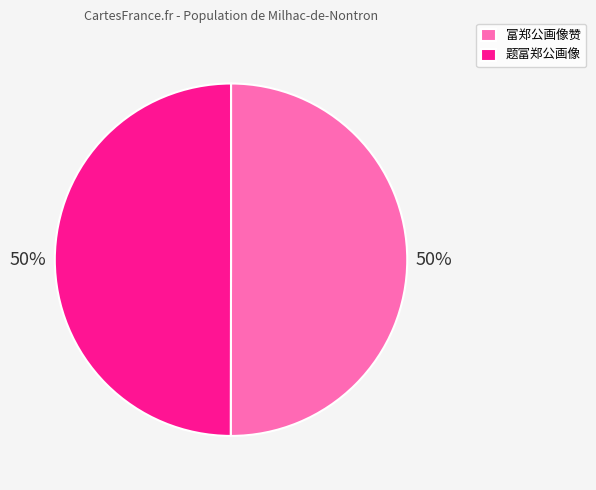

How many segments does this pie chart have?

2